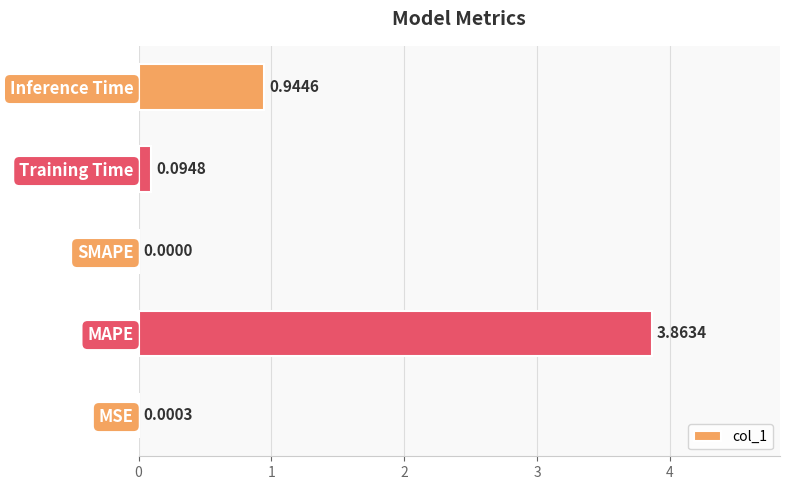

Where is the data nearest to the value 1?

Inference Time